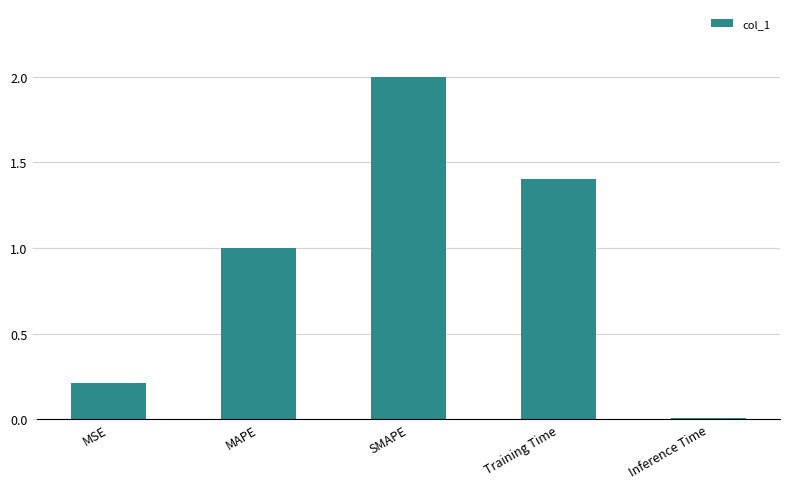

What is the sum of all values?

4.6